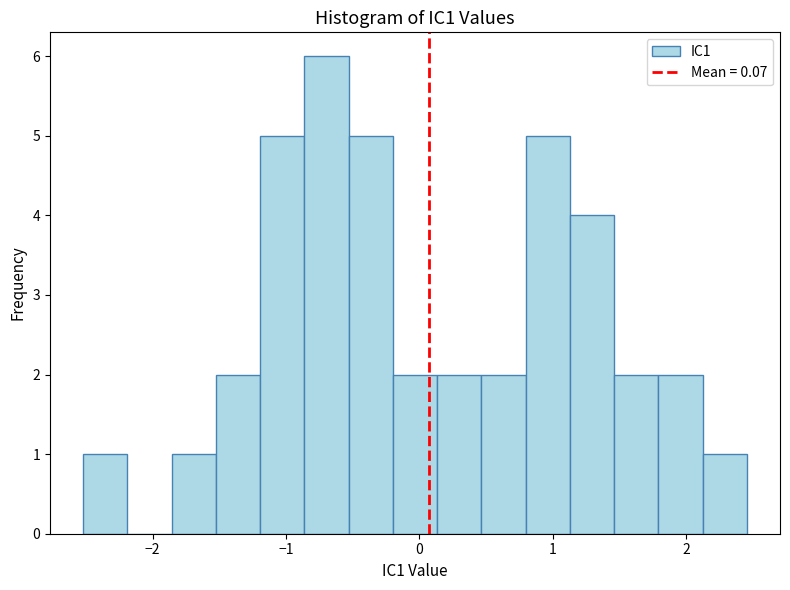

Read against the x-axis, roughly where is the centre of the tallest bar?

-0.7